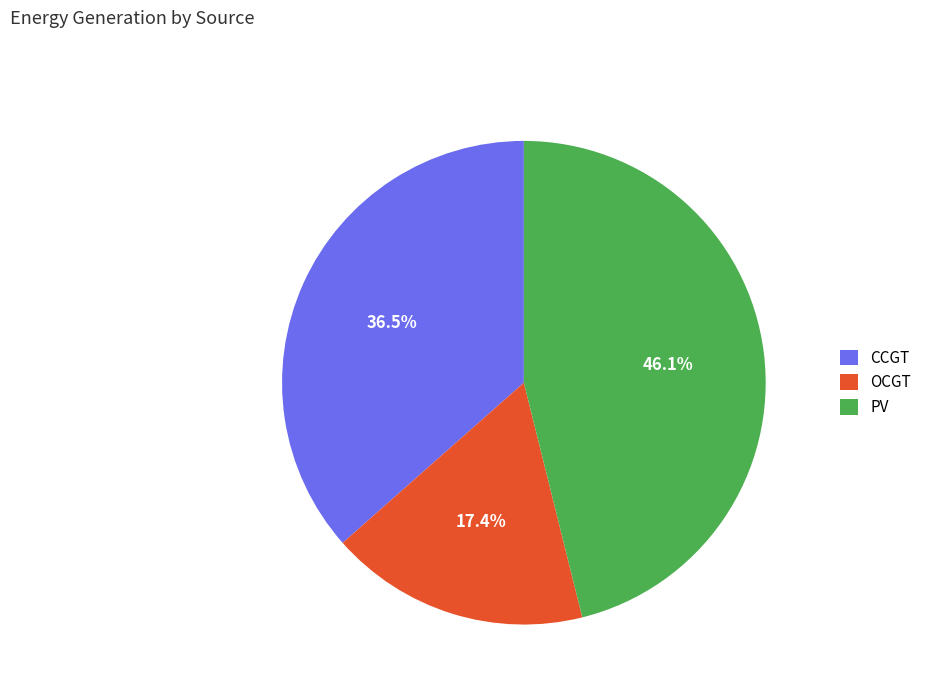

Is the sum of CCGT and PV greater than half?

Yes